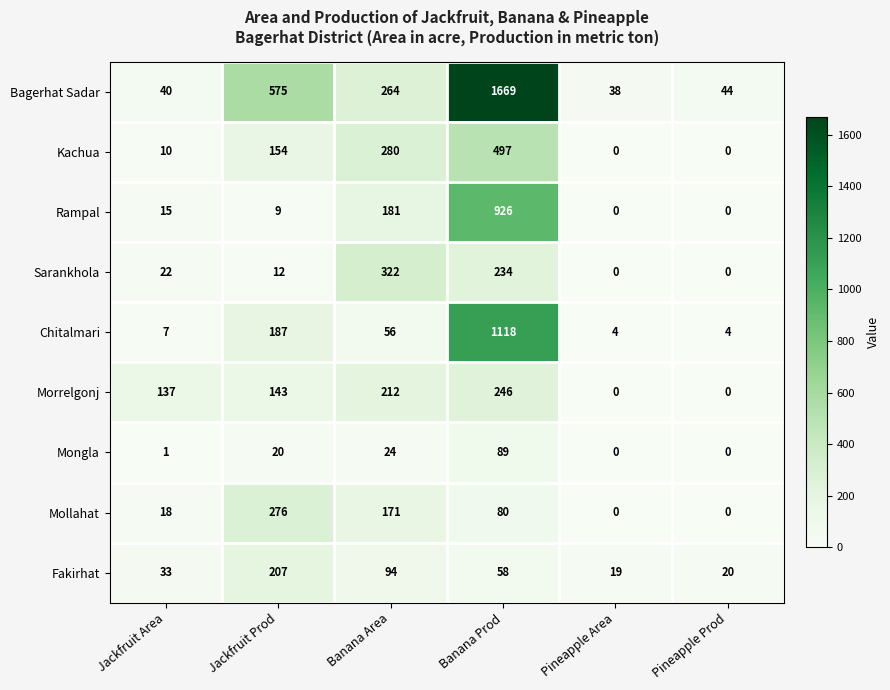

Between Jackfruit Prod and Pineapple Area, which series saw the biggest shift?

Bagerhat Sadar